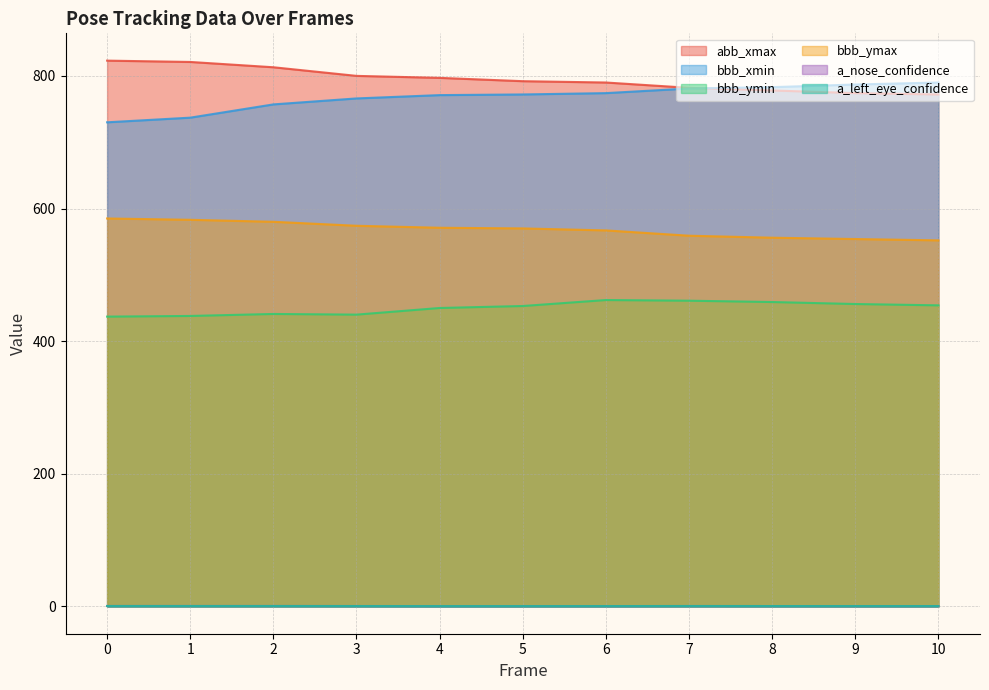

Reading left to right, what are all the values shown in this chart?

abb_xmax: 823.0	821.0	813.0	800.0	797.0	792.0	790.0	782.0	778.0	774.0	772.0
bbb_xmin: 730.0	737.0	757.0	766.0	771.0	772.0	774.0	781.0	783.0	787.0	790.0
bbb_ymin: 437.0	438.0	441.0	440.0	450.0	453.0	462.0	461.0	459.0	456.0	454.0
bbb_ymax: 585.0	583.0	580.0	574.0	571.0	570.0	567.0	559.0	556.0	554.0	552.0
a_nose_confidence: 0.7	0.7	0.7	0.6	0.5	0.5	0.6	0.6	0.6	0.6	0.6
a_left_eye_confidence: 0.6	0.7	0.6	0.6	0.5	0.5	0.5	0.6	0.6	0.6	0.6